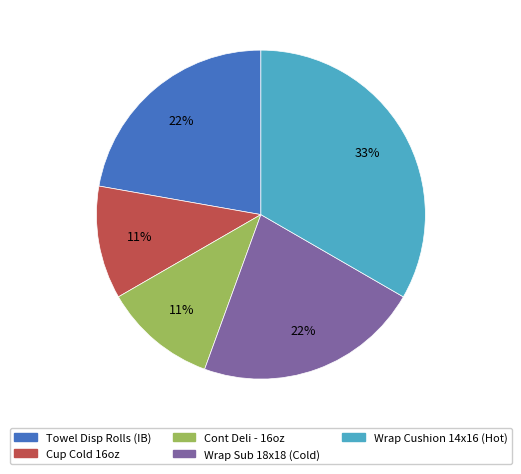

Combined, do Wrap Sub 18x18 (Cold) and Cont Deli - 16oz account for over 50%?

No